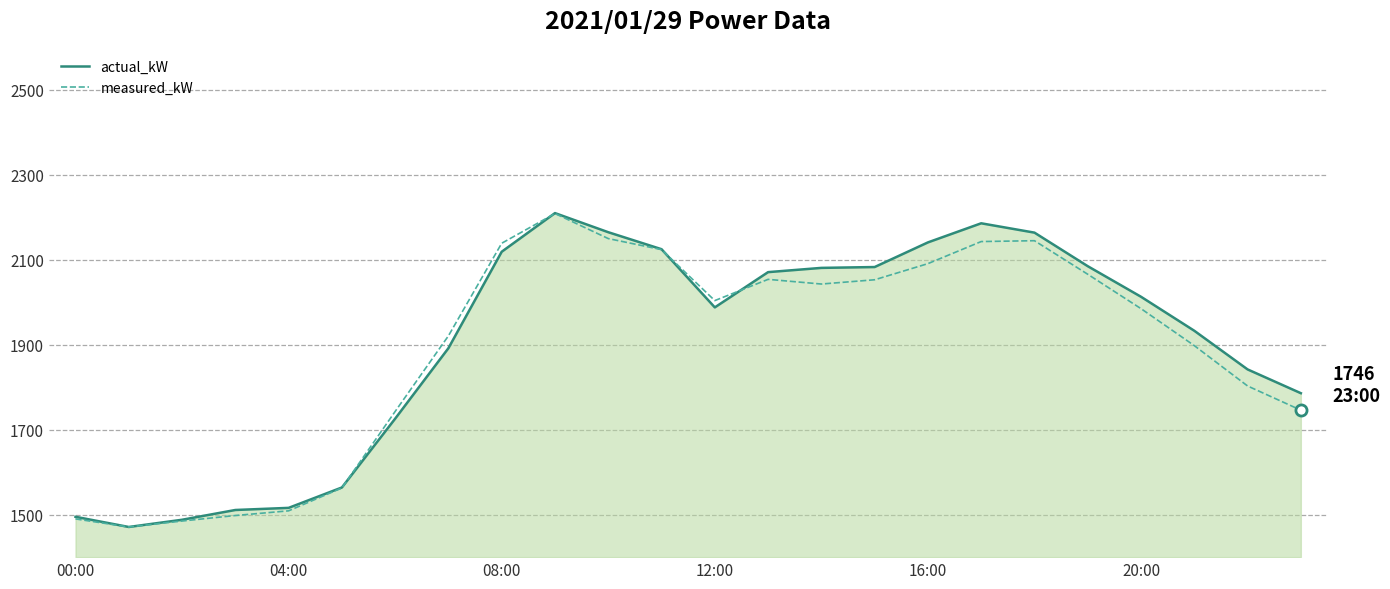

What is the minimum value shown in the chart?

1471